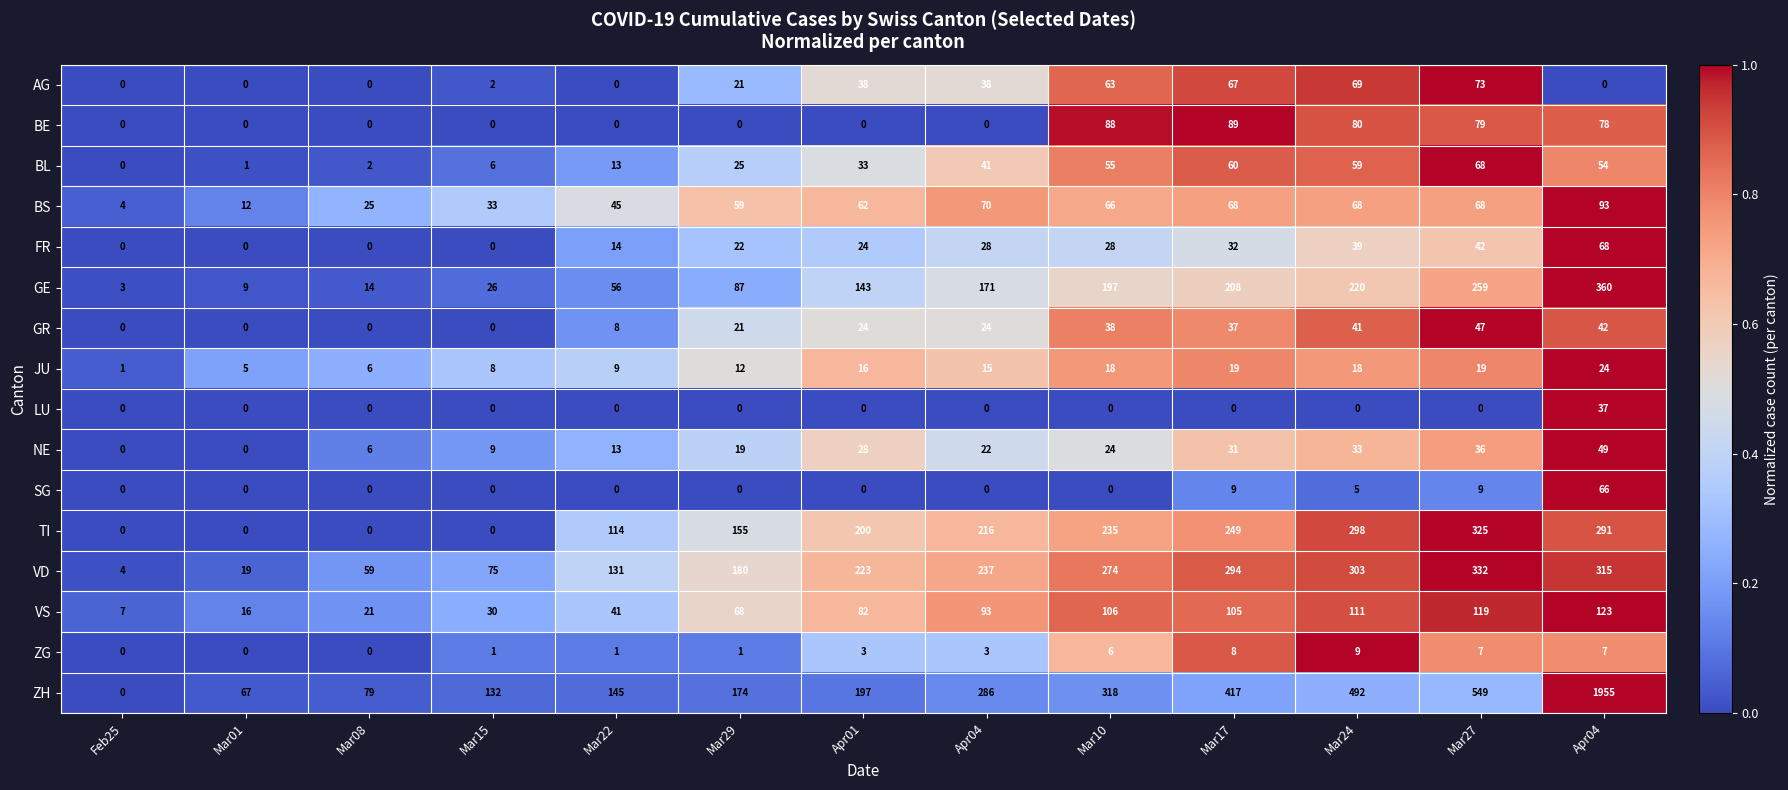

Which series has the largest total across all categories?

ZH